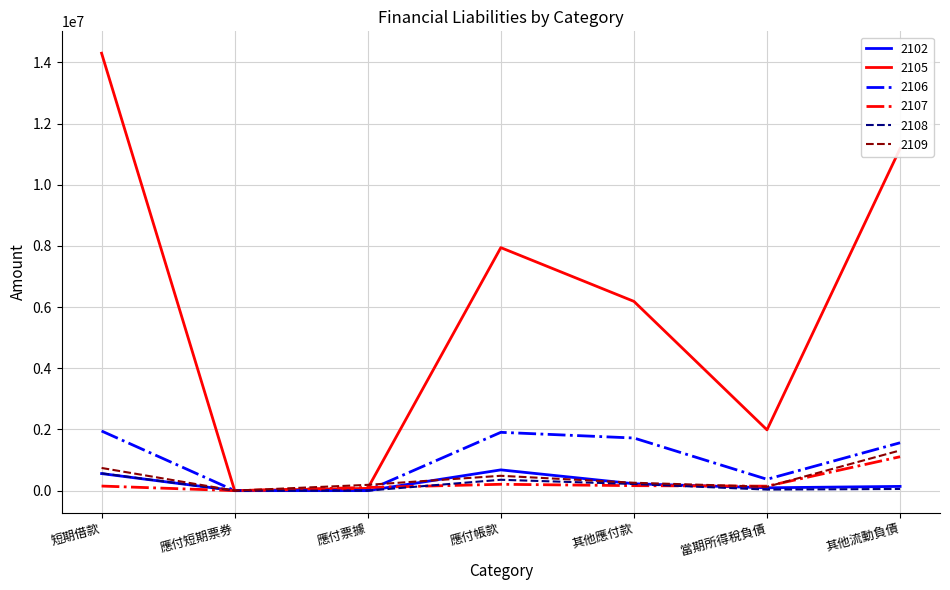

What is the sum of all 2106 values?

7520006